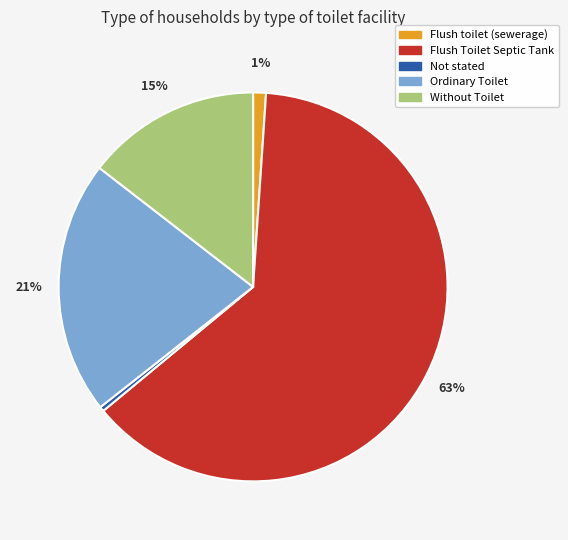

The Flush toilet (sewerage) slice represents 1% of the pie. True or false?

True